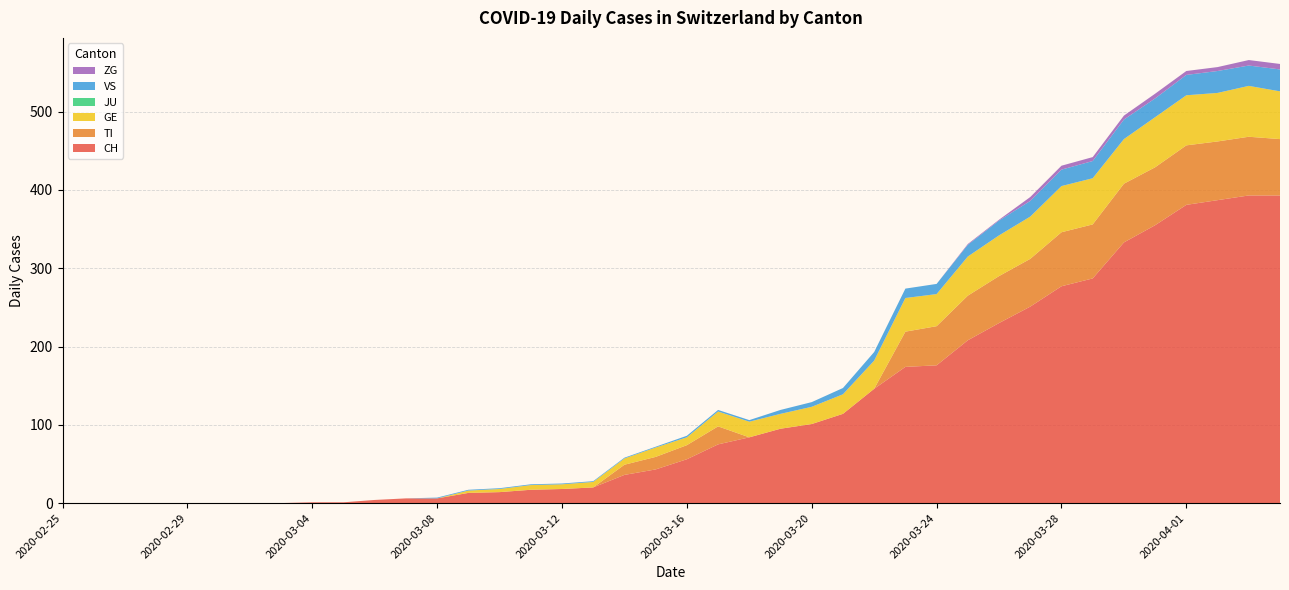

Reading left to right, list all the values displayed in this chart.

CH: 0	0	0	0	0	0	0	0	1	1	4	6	6	13	14	17	18	20	36	43	56	75	84	95	101	114	146	174	176	208	230	251	277	287	333	355	381	387	393	393
TI: 0	0	0	0	0	0	0	0	0	0	0	0	0	0	0	0	0	0	13	16	18	23	0	0	0	0	0	45	50	57	60	61	69	69	75	74	76	75	75	72
GE: 0	0	0	0	0	0	0	0	0	0	0	0	0	3	4	6	6	7	8	12	10	19	20	19	22	25	36	43	41	50	52	54	59	59	57	64	64	62	65	61
JU: 0	0	0	0	0	0	0	0	0	0	0	0	0	0	0	0	0	0	0	0	0	0	0	0	0	0	0	0	0	0	0	0	0	0	0	0	0	0	0	0
VS: 0	0	0	0	0	0	0	0	0	0	0	0	1	1	1	1	1	1	1	1	2	2	2	5	6	8	11	12	13	15	19	20	21	22	25	24	26	28	26	28
ZG: 0	0	0	0	0	0	0	0	0	0	0	0	0	0	0	0	0	0	0	0	0	0	0	0	0	0	0	0	0	1	1	5	5	5	5	6	5	5	7	7